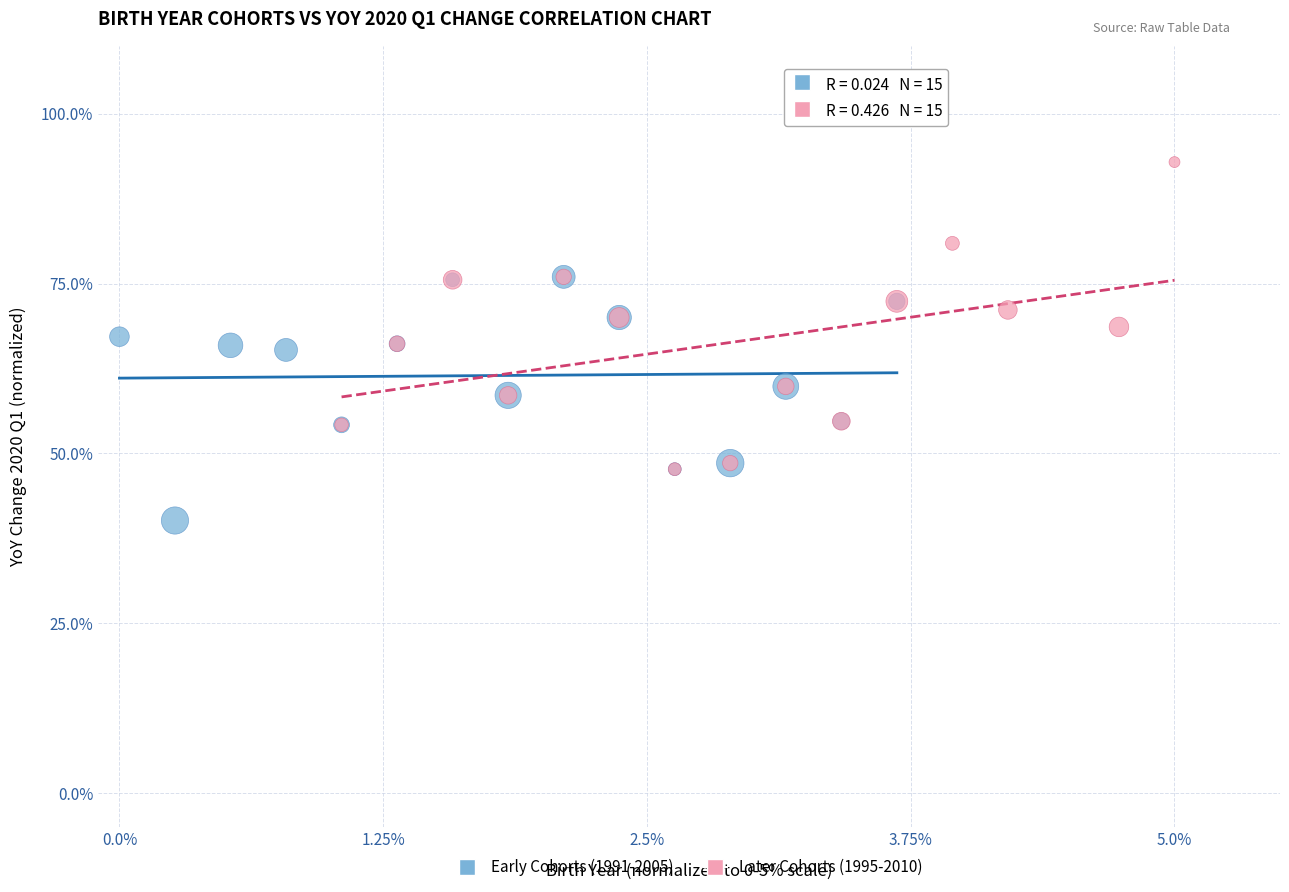

Which series reaches the minimum Y coordinate?

Early Cohorts (1991-2005)